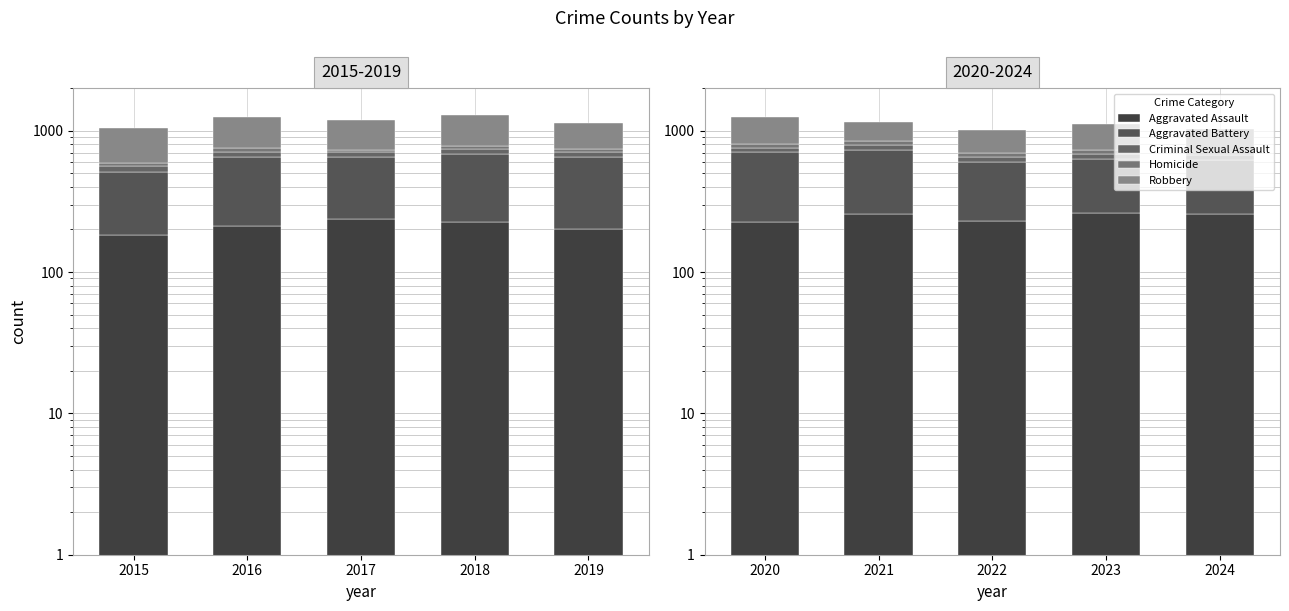

At 2017, list the series in order from largest to smallest.

Aggravated Battery, Robbery, Aggravated Assault, Criminal Sexual Assault, Homicide